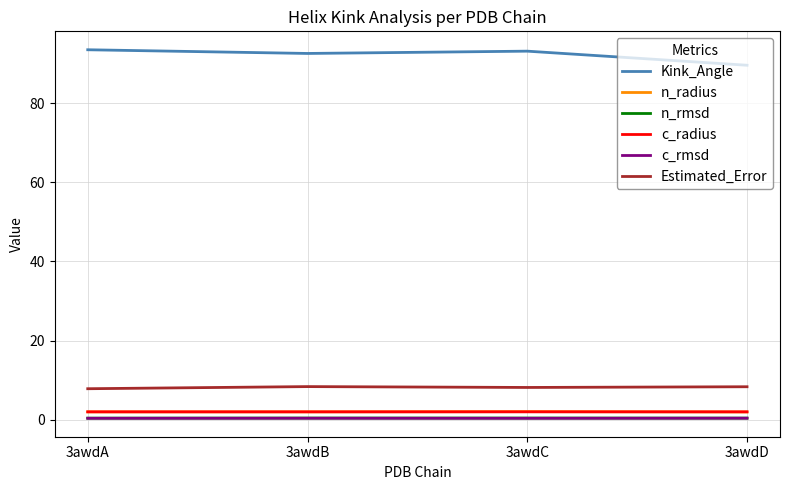

The value of c_rmsd at 3awdB is 0.4. True or false?

True